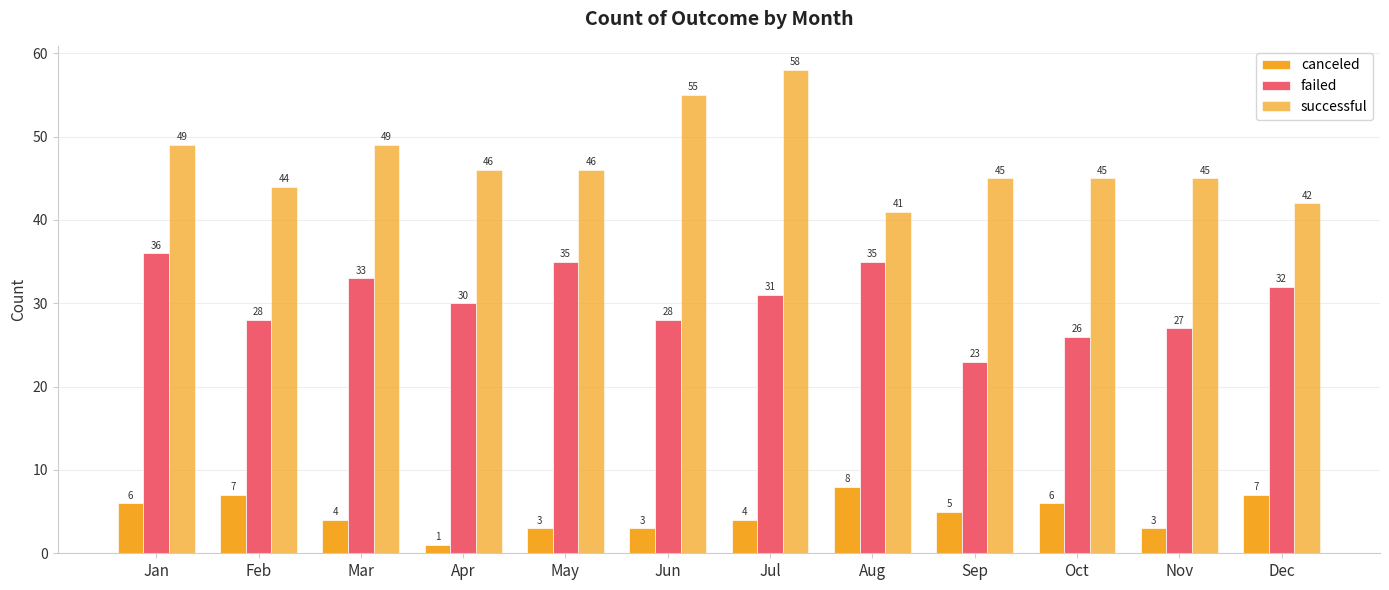

List the series in order of their peak value, lowest first.

canceled, failed, successful